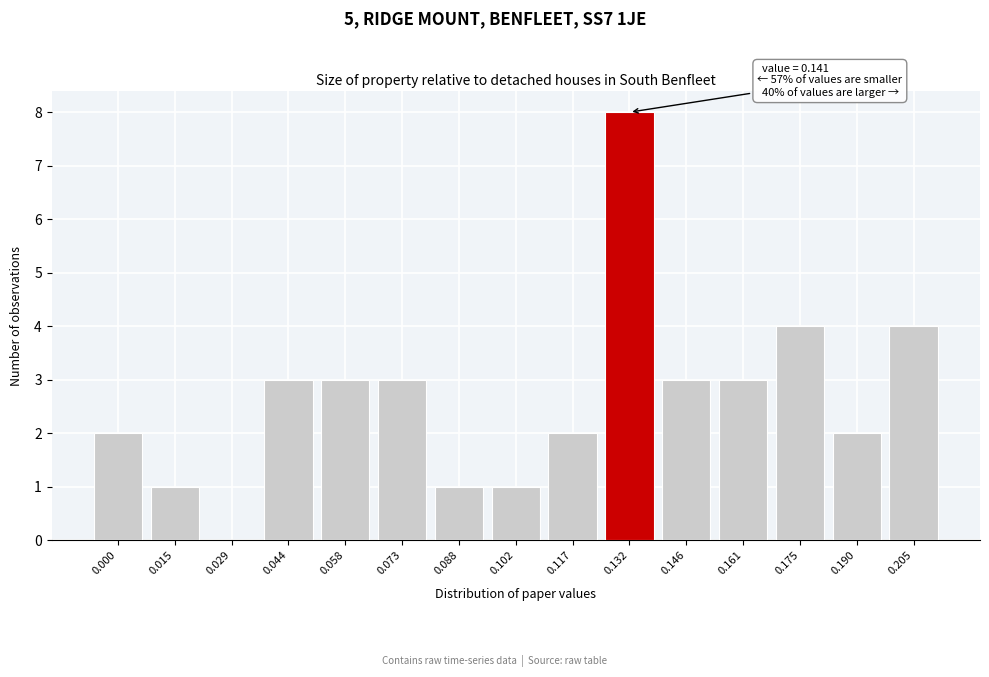

Reading left to right, list all the values displayed in this chart.

0.000=2	0.015=1	0.029=0	0.044=3	0.058=3	0.073=3	0.088=1	0.102=1	0.117=2	0.132=8	0.146=3	0.161=3	0.175=4	0.190=2	0.205=4